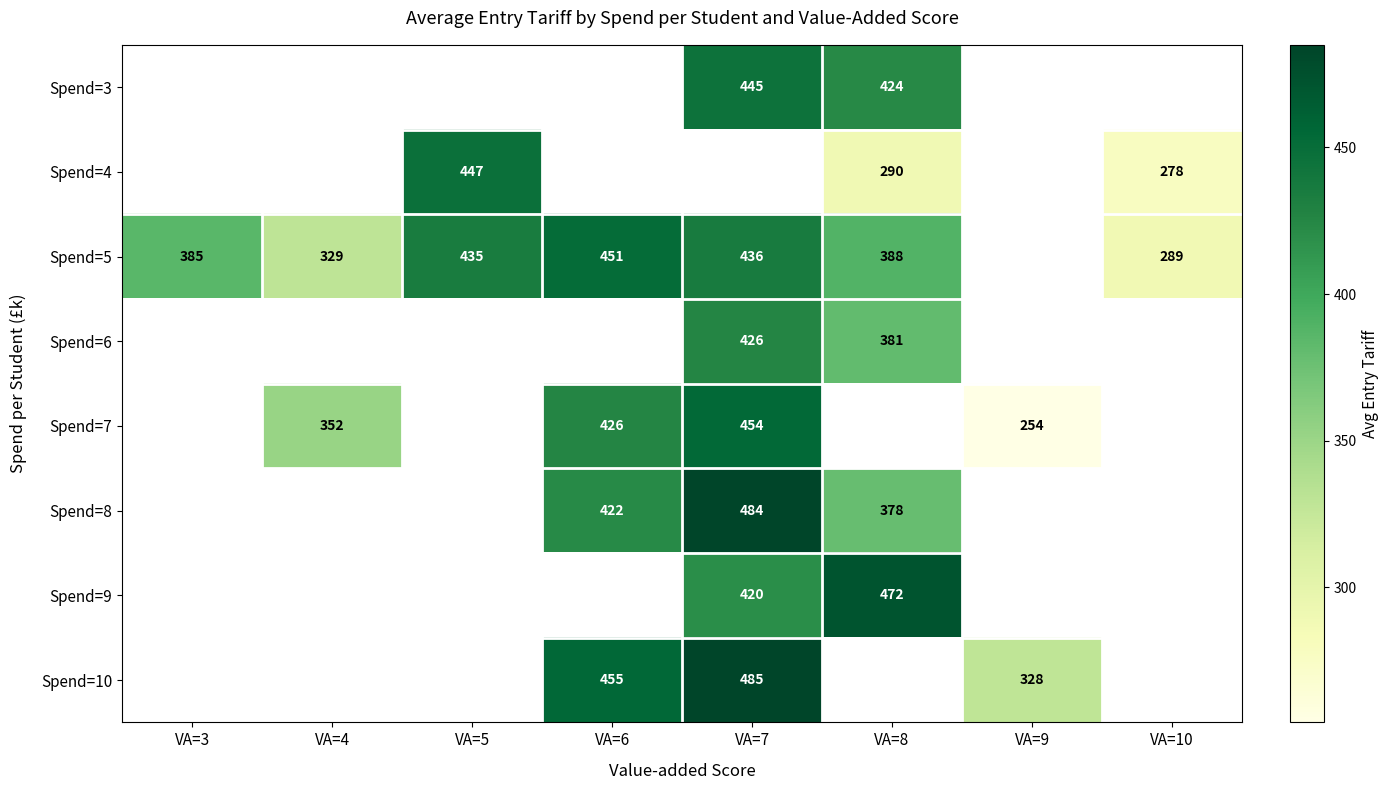

The Spend=5 series shows 737 at VA=5. True or false?

False